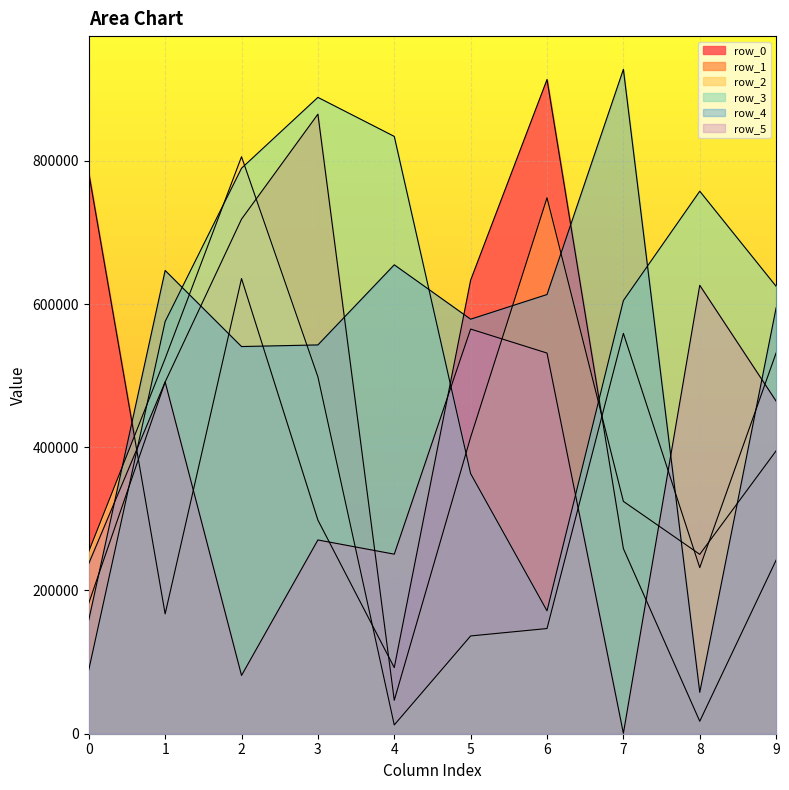

Is it true that row_1 equals 865095 at 3?

True